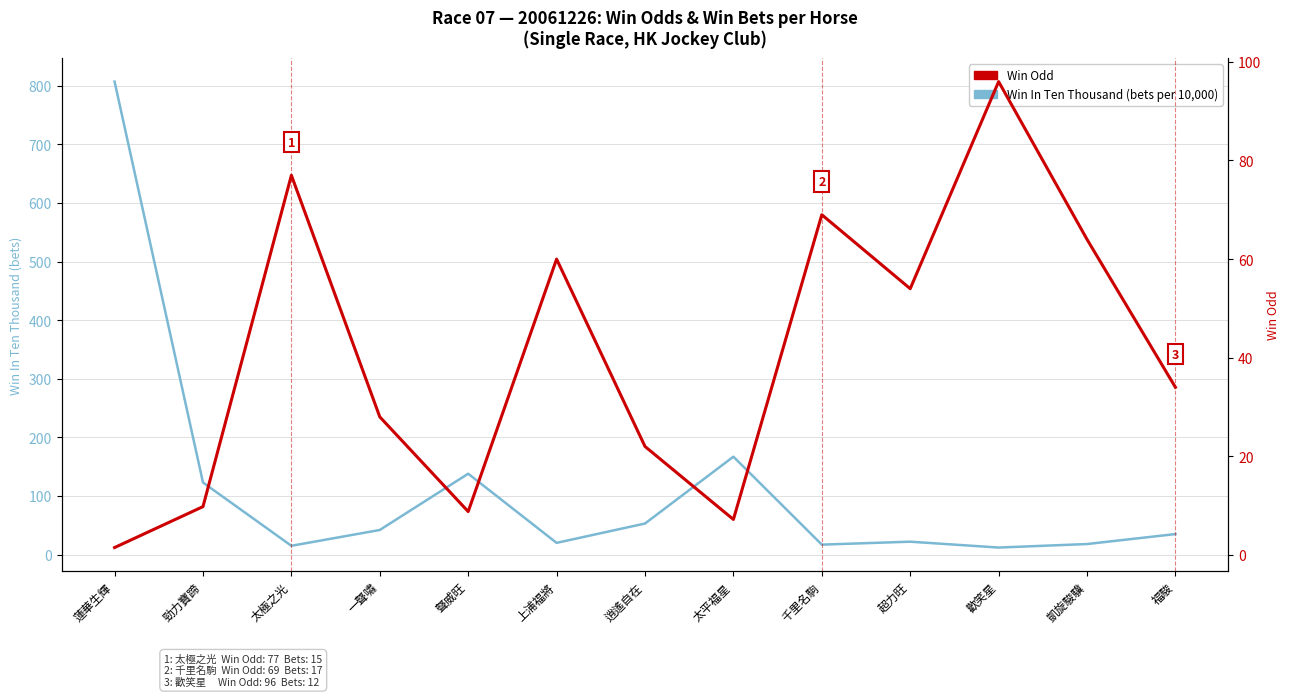

Read the Win Odd value at 聲威旺.

8.8